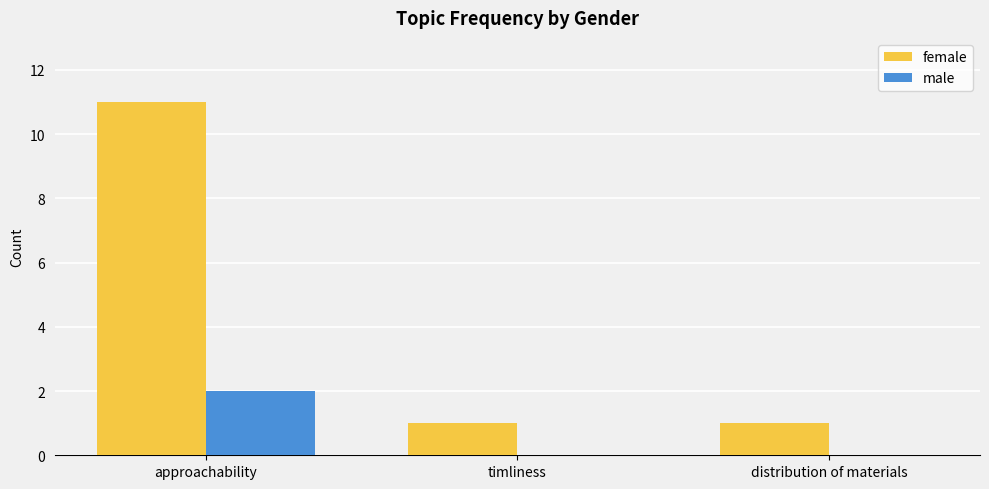

Which series has the largest total across all categories?

female